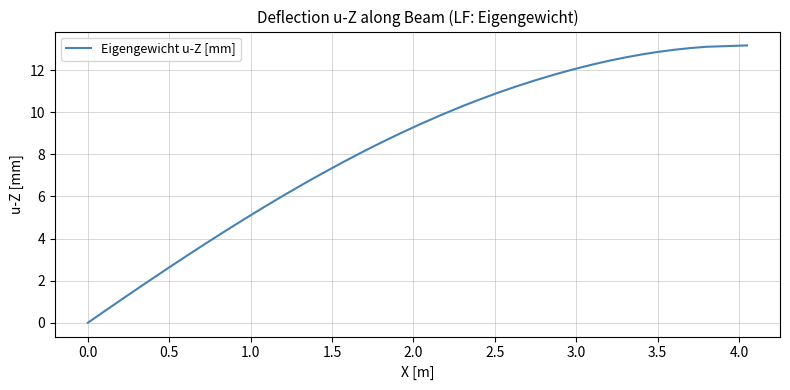

What is the difference between the maximum and minimum values?

13.2